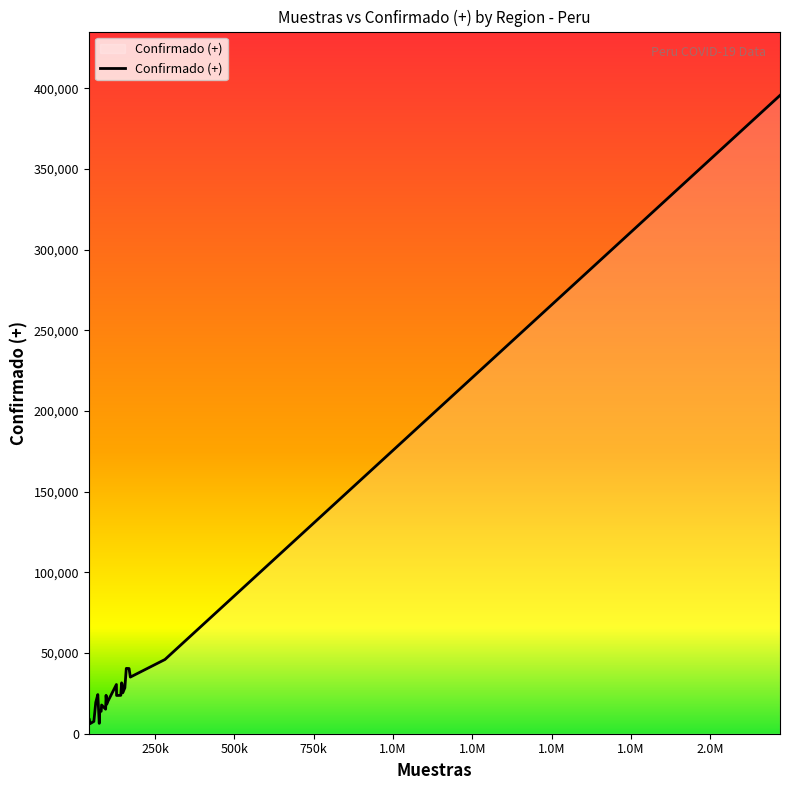

What is the difference between the maximum and minimum values?

389484